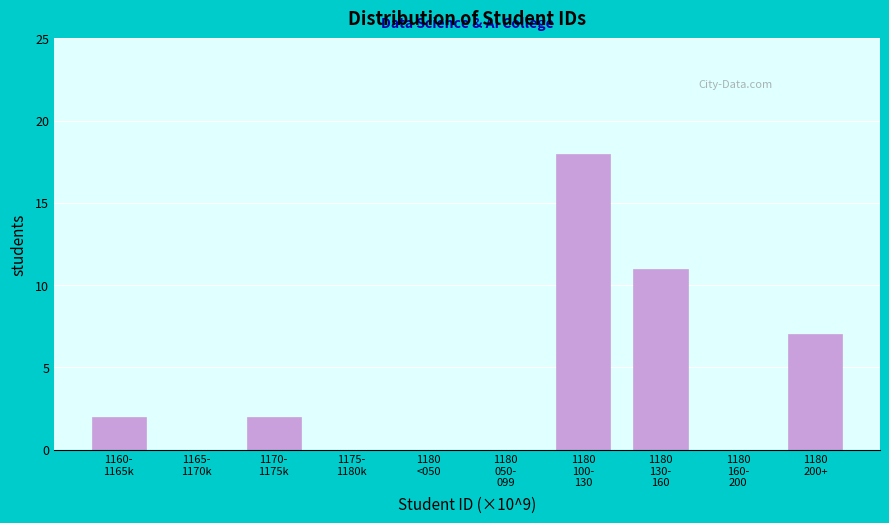

What is the greatest value displayed?

18